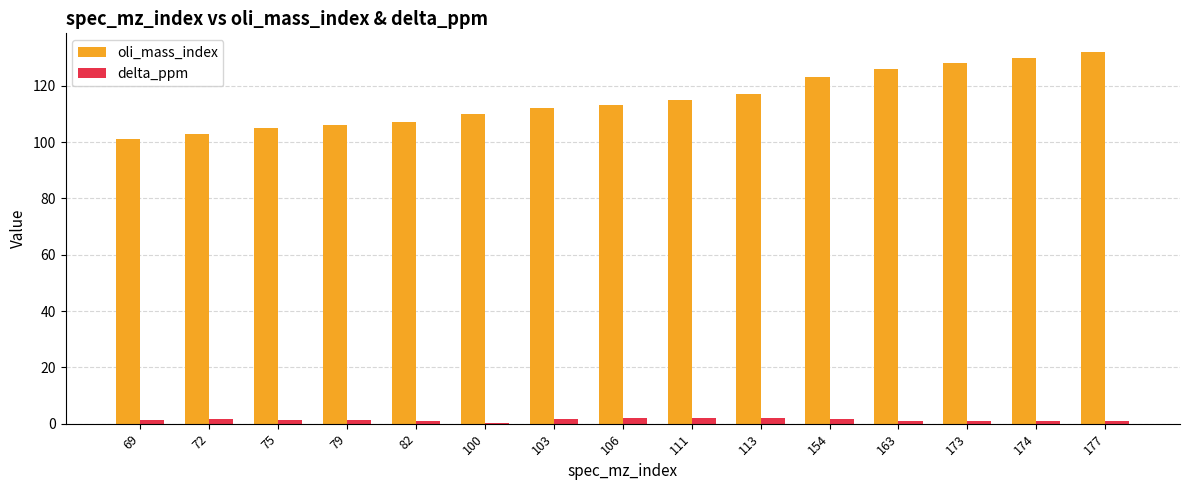

What is the total value across all series at 174?

130.8